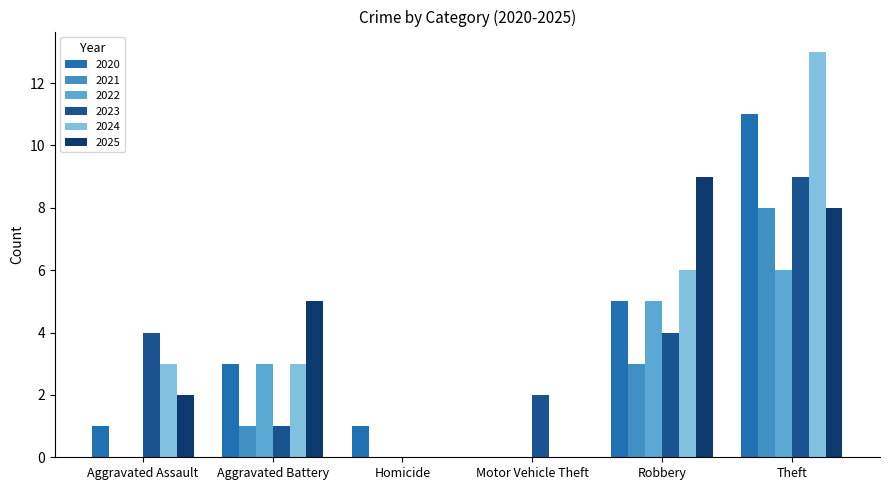

How many 2023 values are between 1 and 4?

4